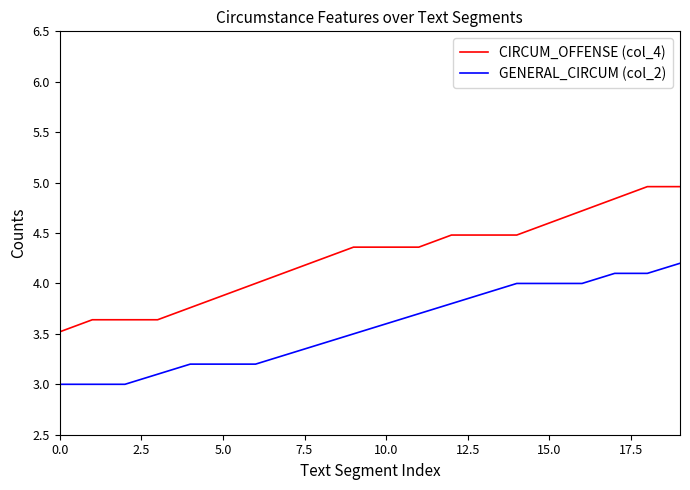

True or false: GENERAL_CIRCUM (col_2) and CIRCUM_OFFENSE (col_4) intersect in this chart.

False